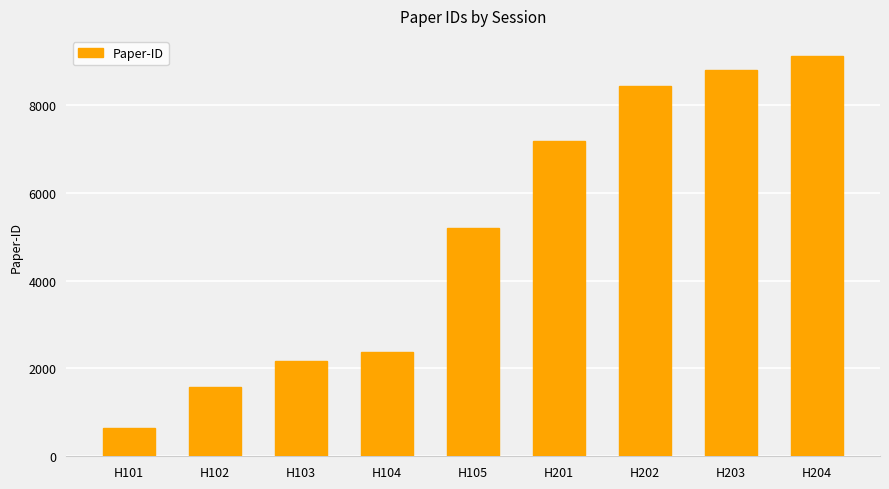

What is the smallest value displayed?

643